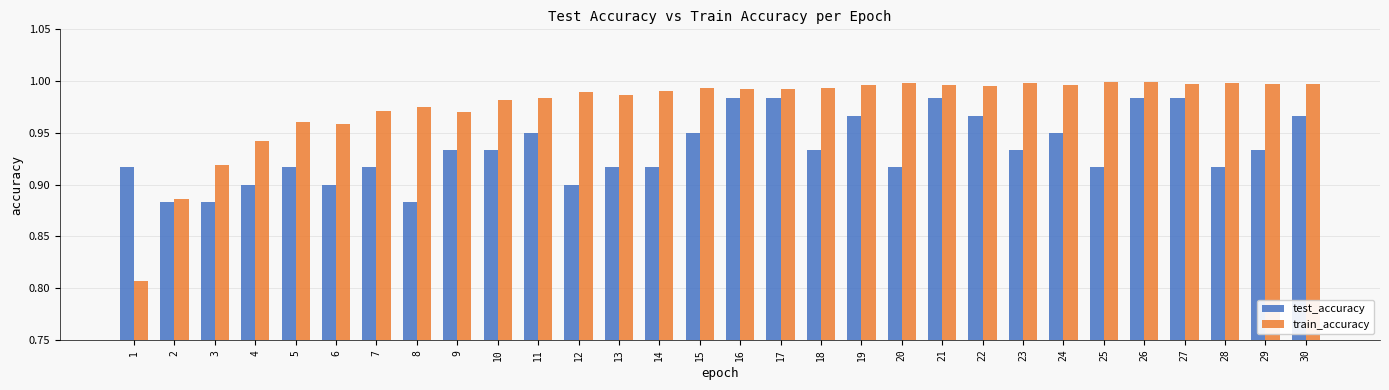

The value of train_accuracy at 12 is 0.6. True or false?

False